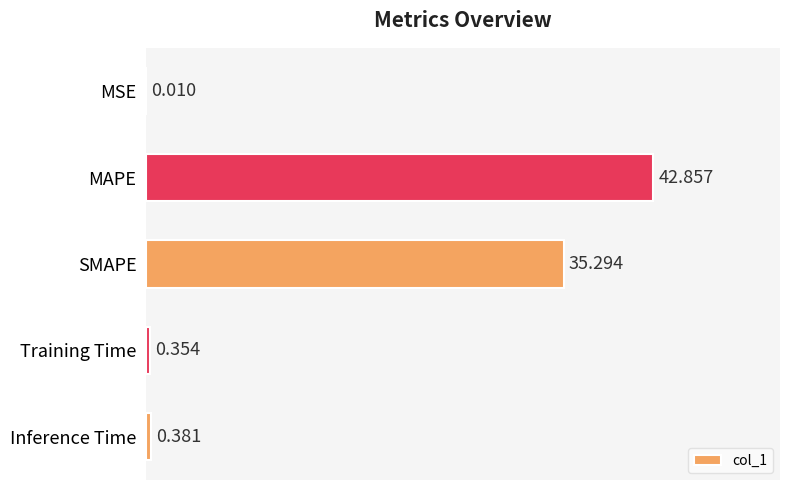

Which category has the highest value across all series?

MAPE